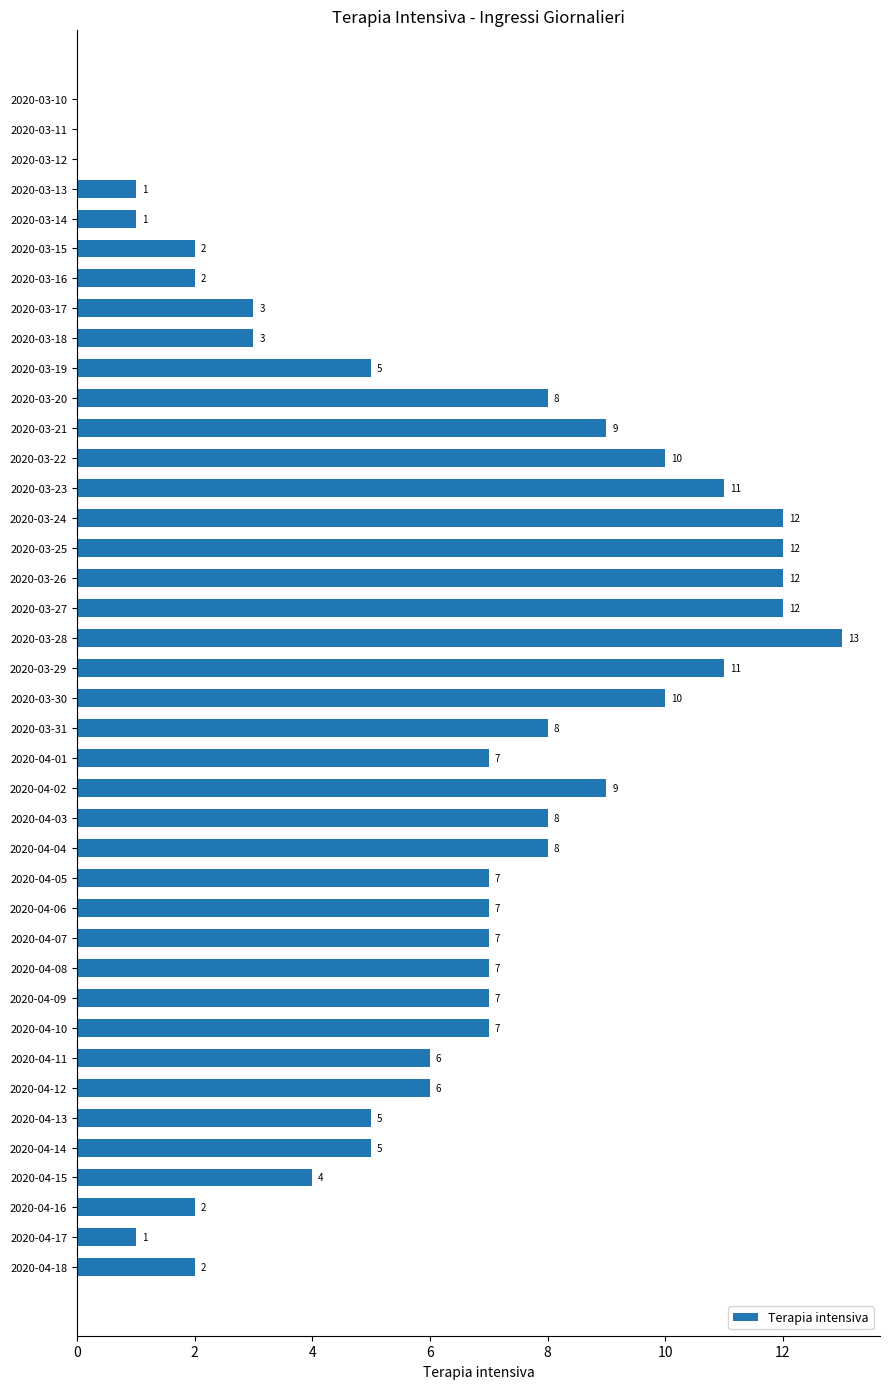

Is it true that the value at 2020-03-28 is 9?

False